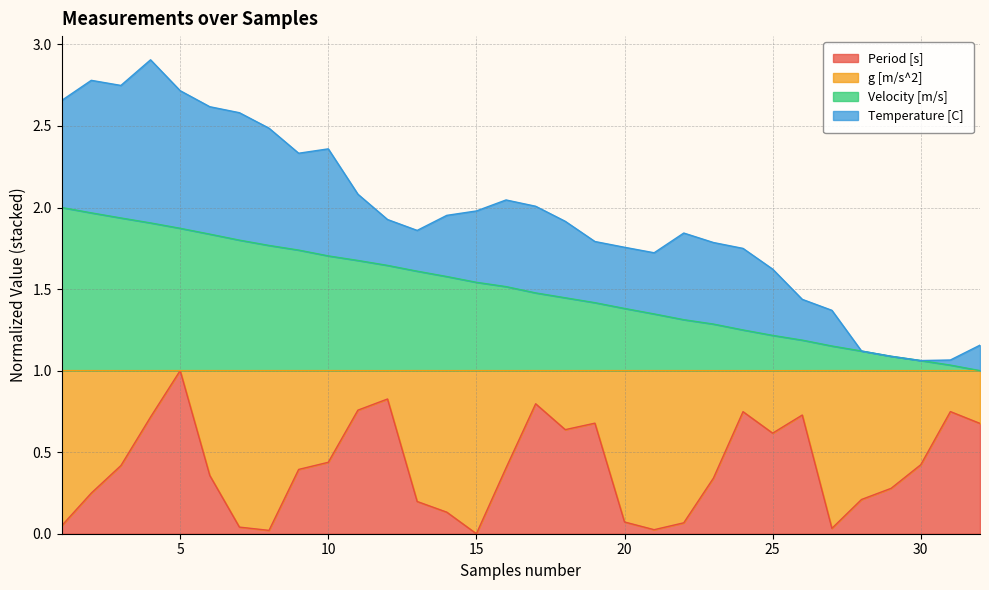

Which has a higher value, 24 or 12?

12